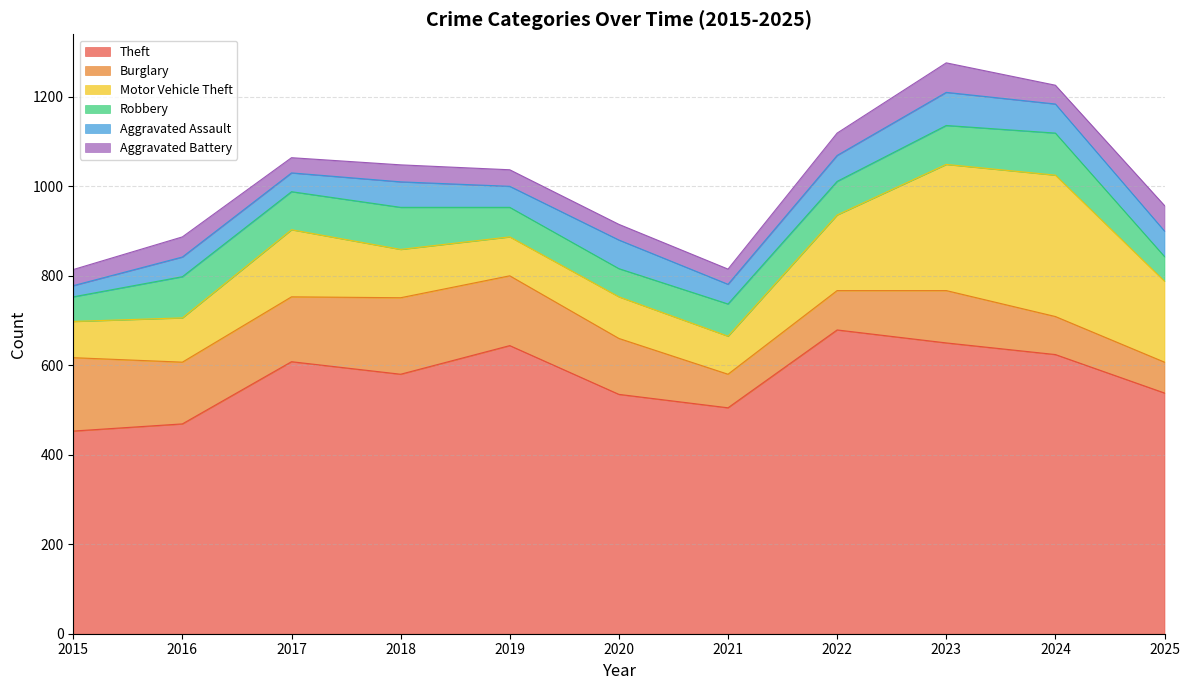

Is it true that Theft equals 679 at 2022?

True